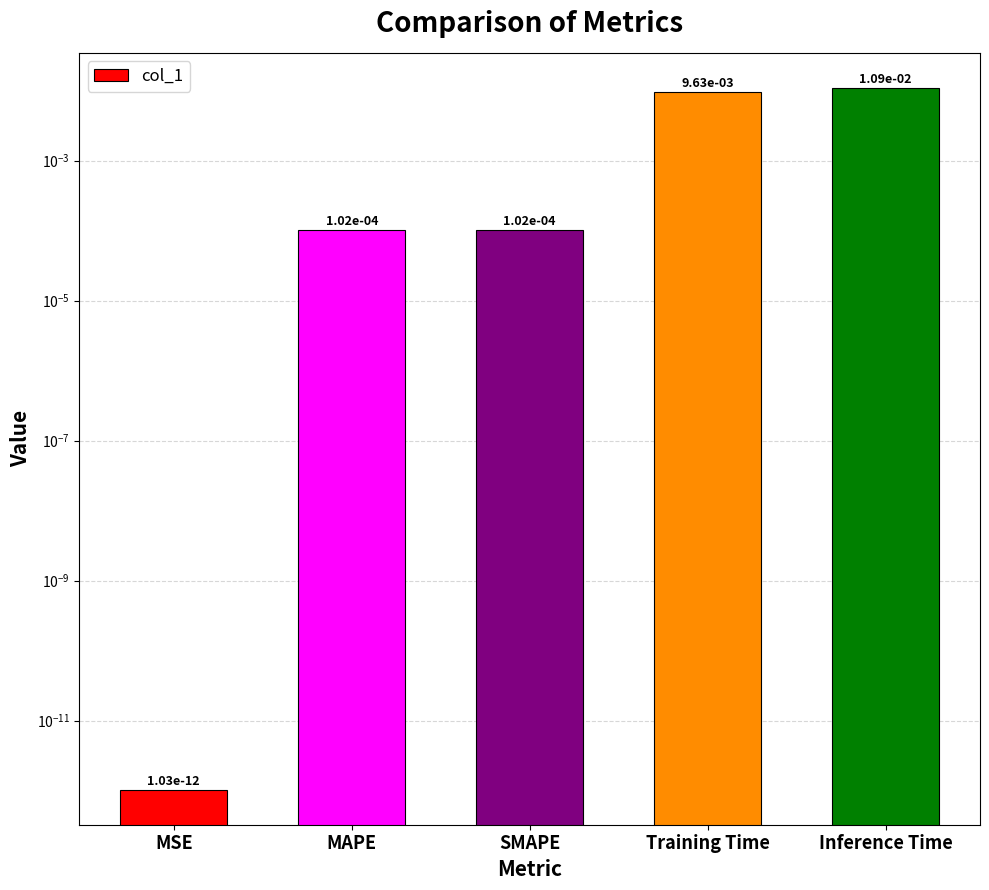

How many bars are there in total?

5